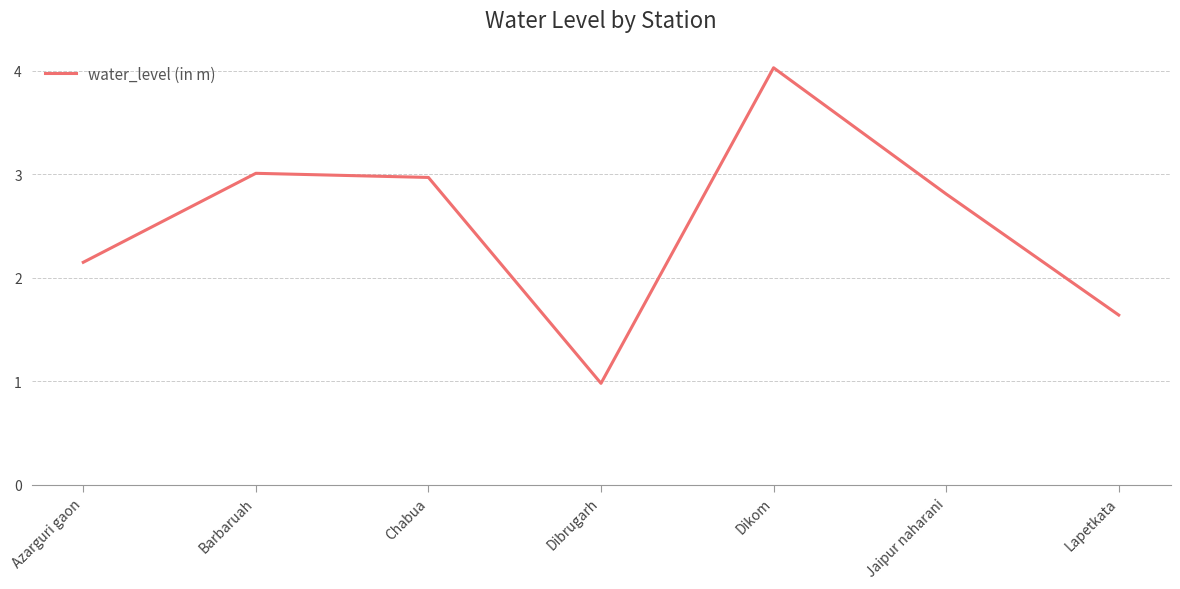

What position from the left is Dibrugarh?

4